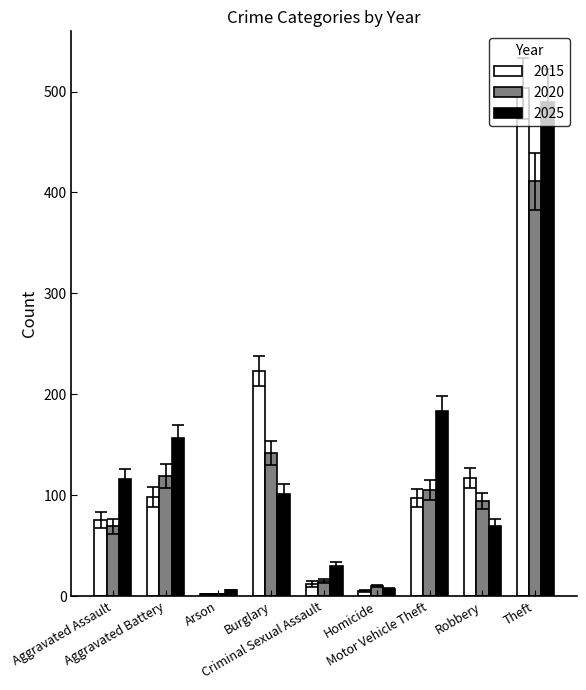

Read the 2015 value at Criminal Sexual Assault.

12